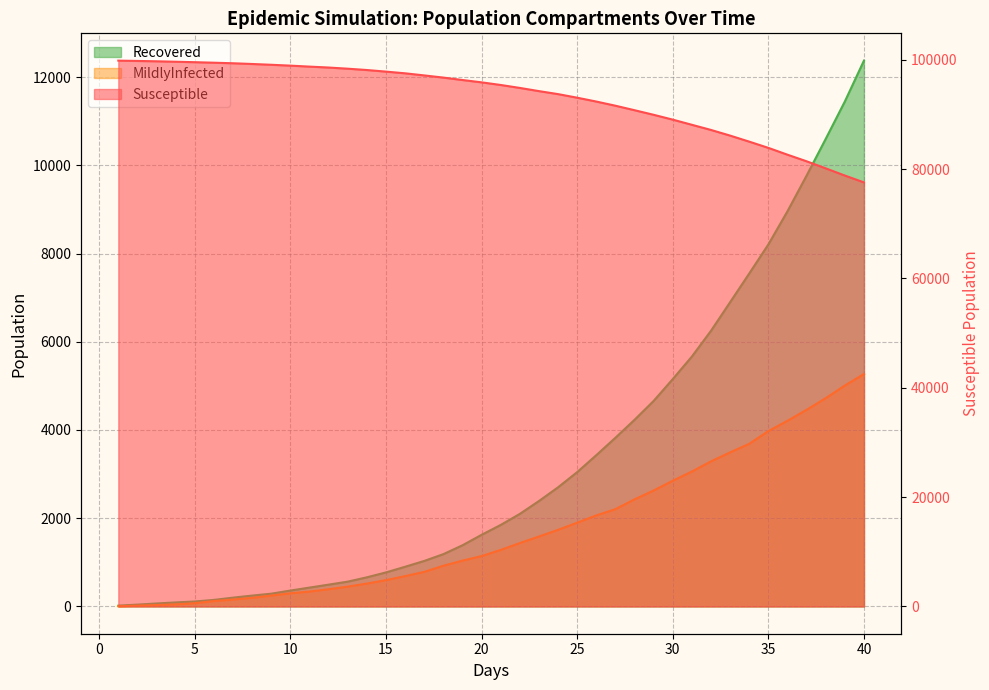

What is the difference between the second highest and second lowest values in the Susceptible series?

20965